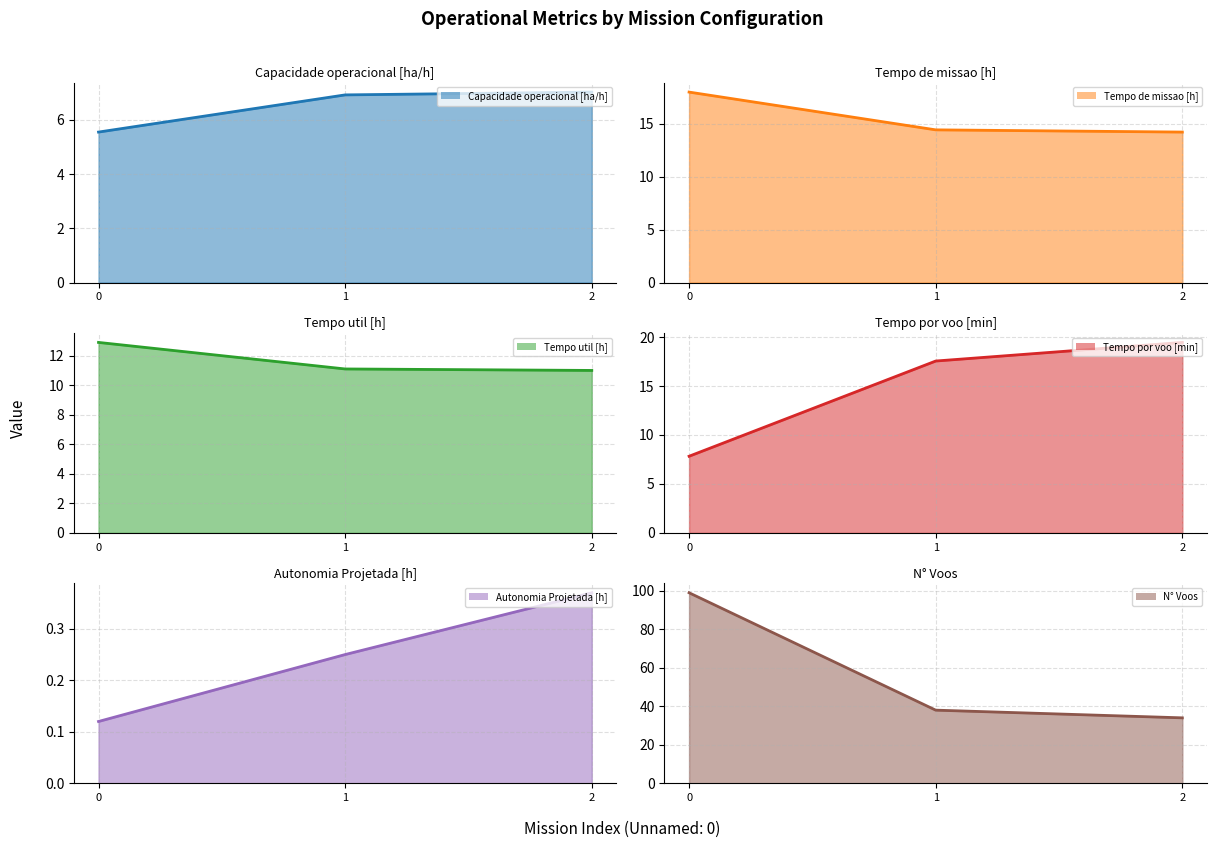

Does the chart display data point markers on the line(s)?

No